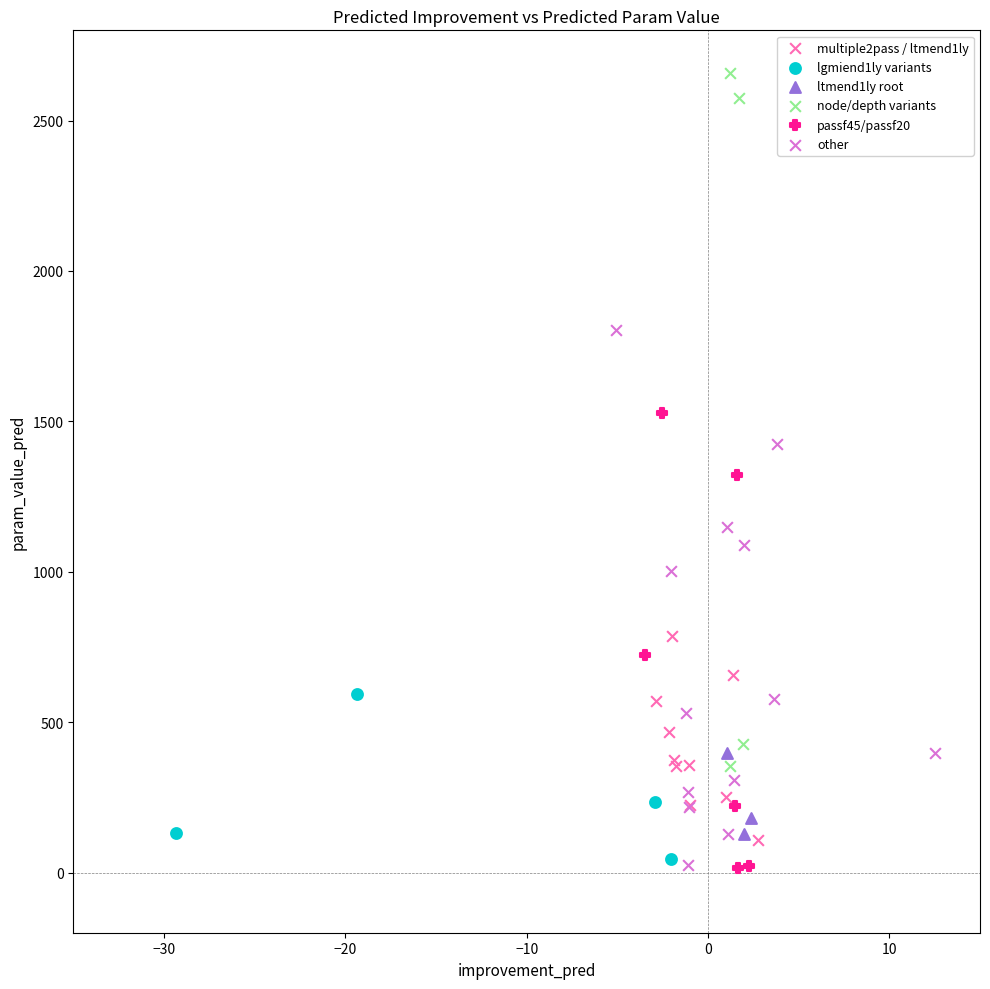

Which series has the largest Y range (max minus min)?

node/depth variants